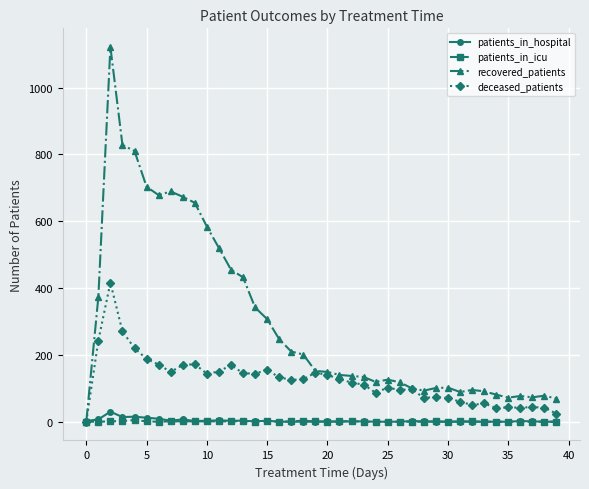

What is the greatest value displayed?

1121